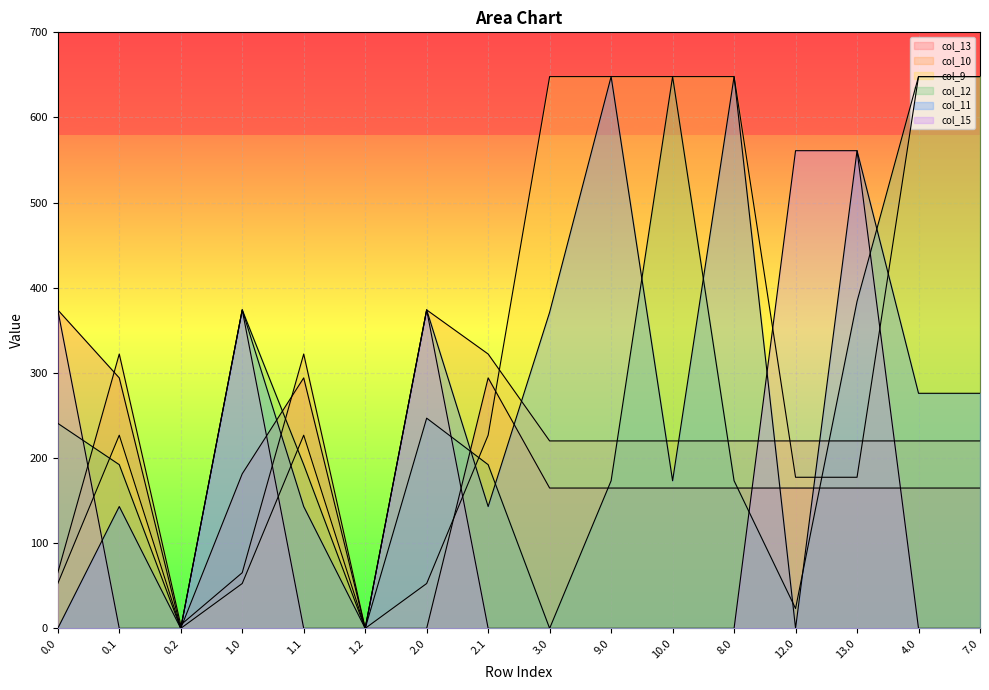

What value does the col_10 series have at 3.0?

220.1